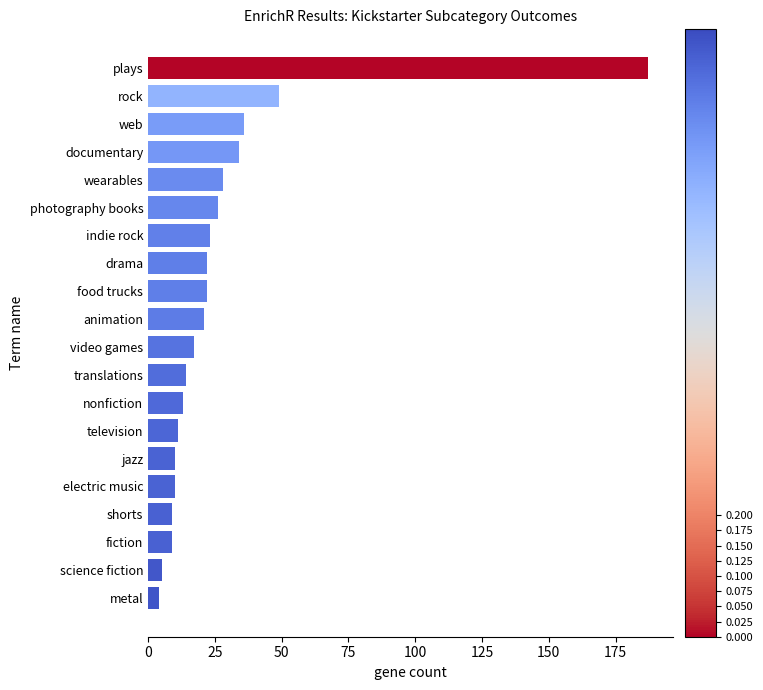

True or false: the data shows 61 at plays.

False